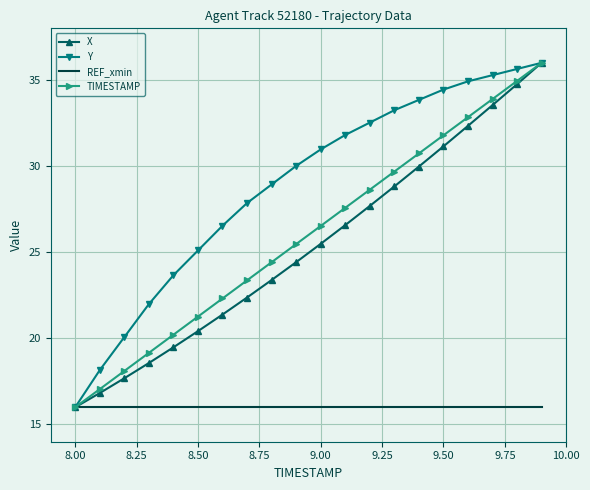

What is the greatest value displayed?

36.0